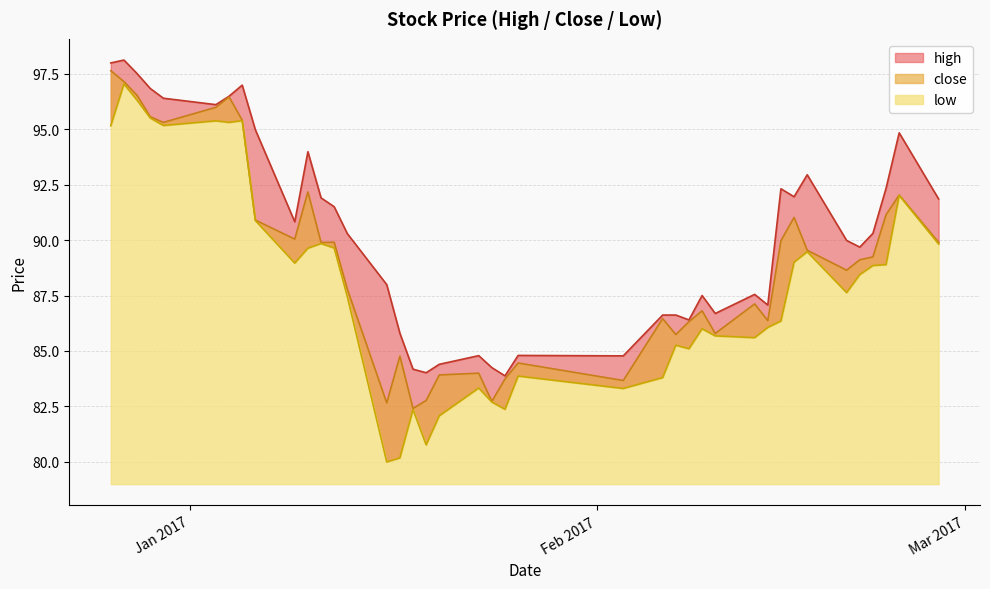

What is the sum of all low values?

3520.5